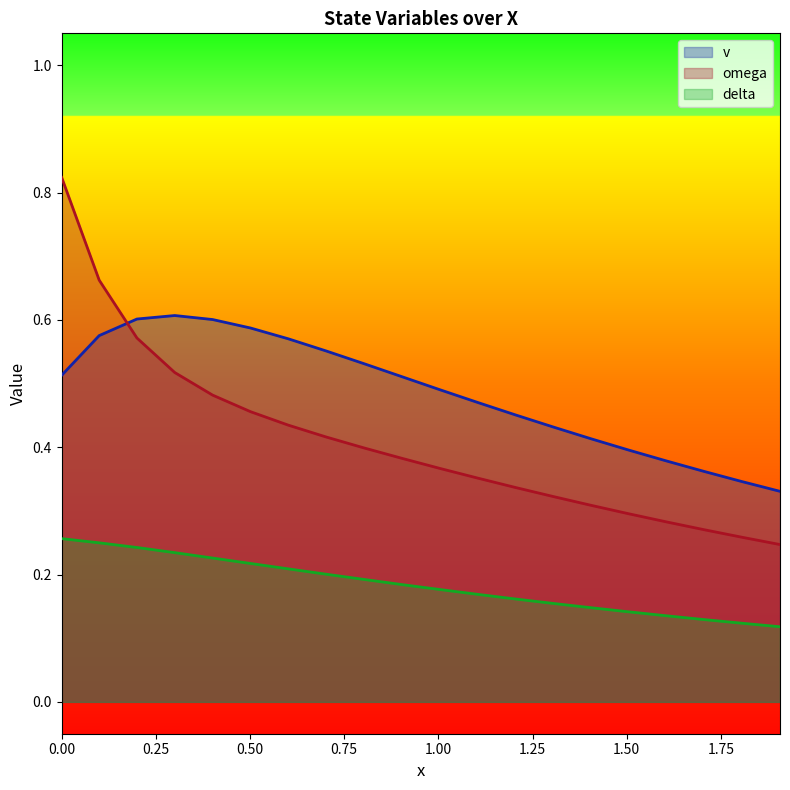

Which series has the largest total across all categories?

v